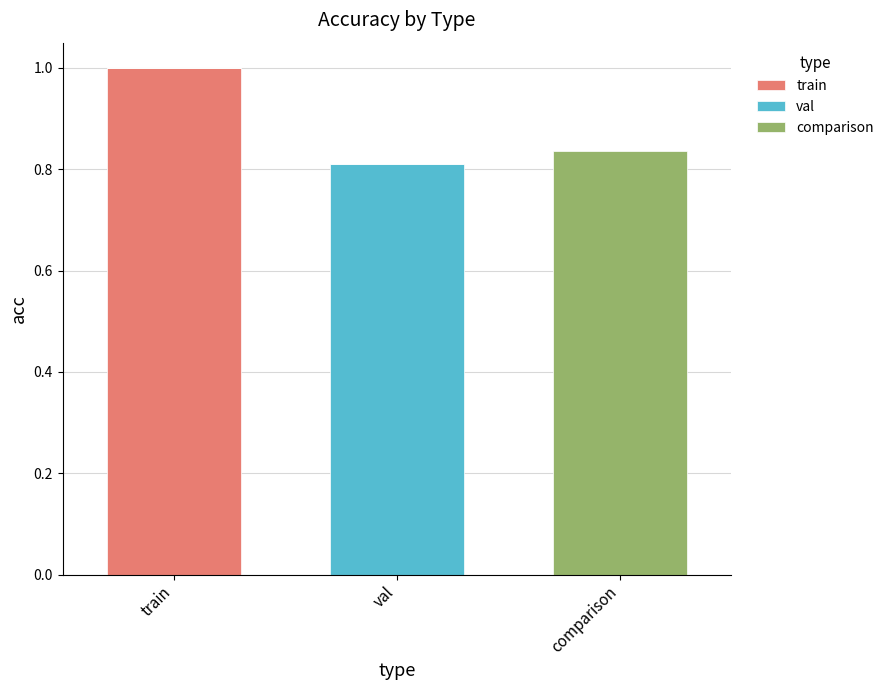

At which category is the sum across all series the highest?

train